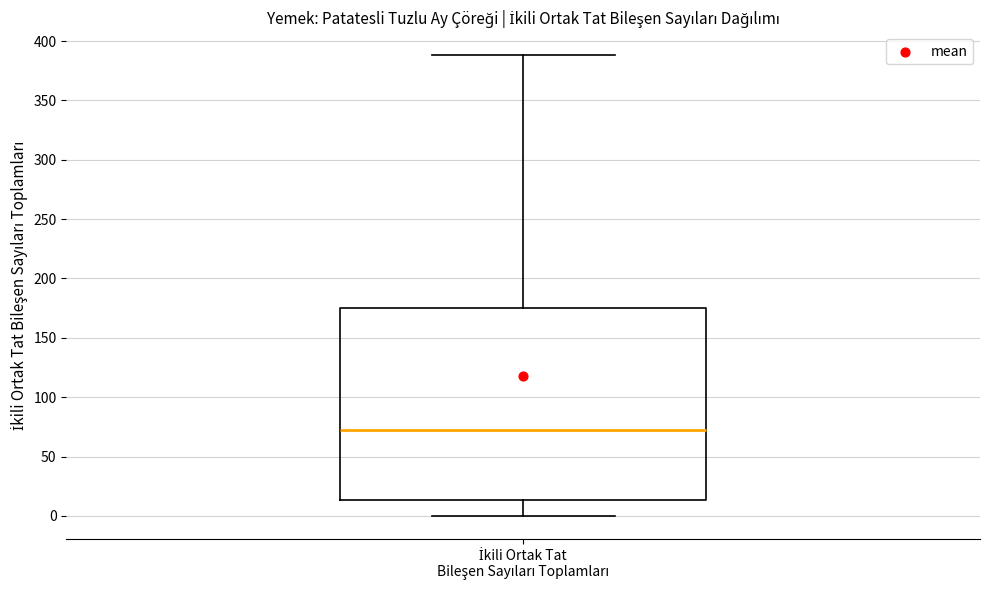

Transcribe this box plot: give where the median line is, the range the box spans, and where the two whiskers end, as read against the y-axis. The values are not printed on the chart, so give them approximately, as read against the axis.

median 70, box 15 to 175, whiskers 0 to 390